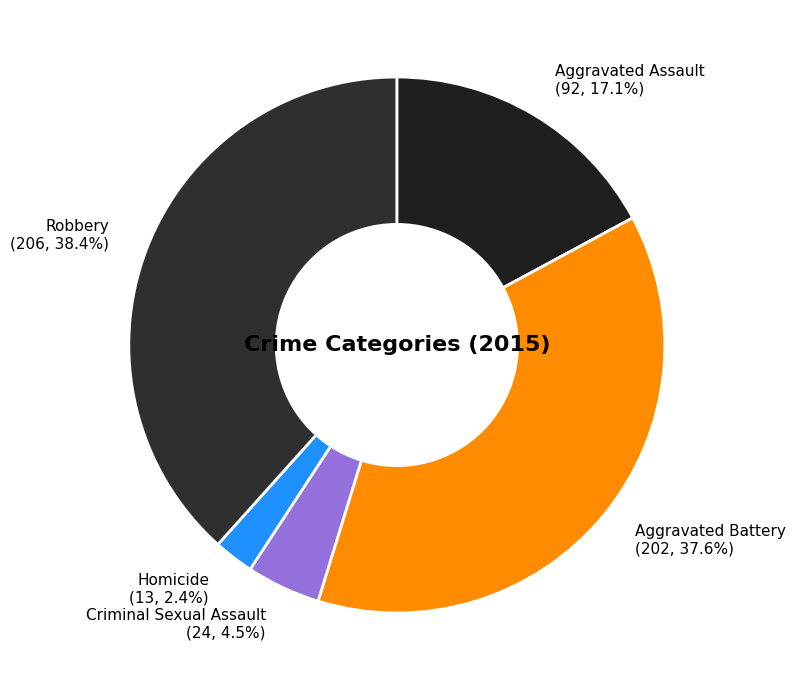

What percentage is the Aggravated Assault slice, to the nearest percent?

17%